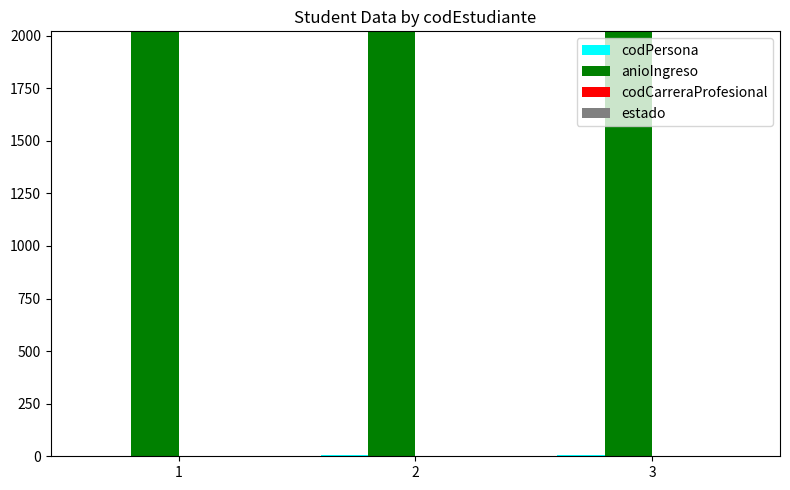

Which series has the largest total across all categories?

anioIngreso